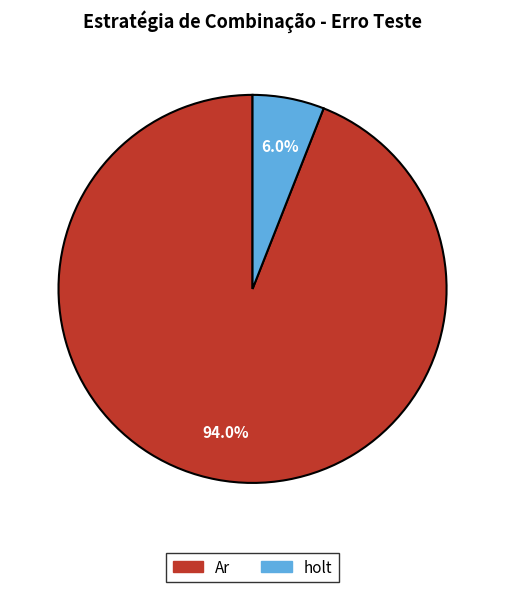

Is there a majority slice in this chart?

Yes